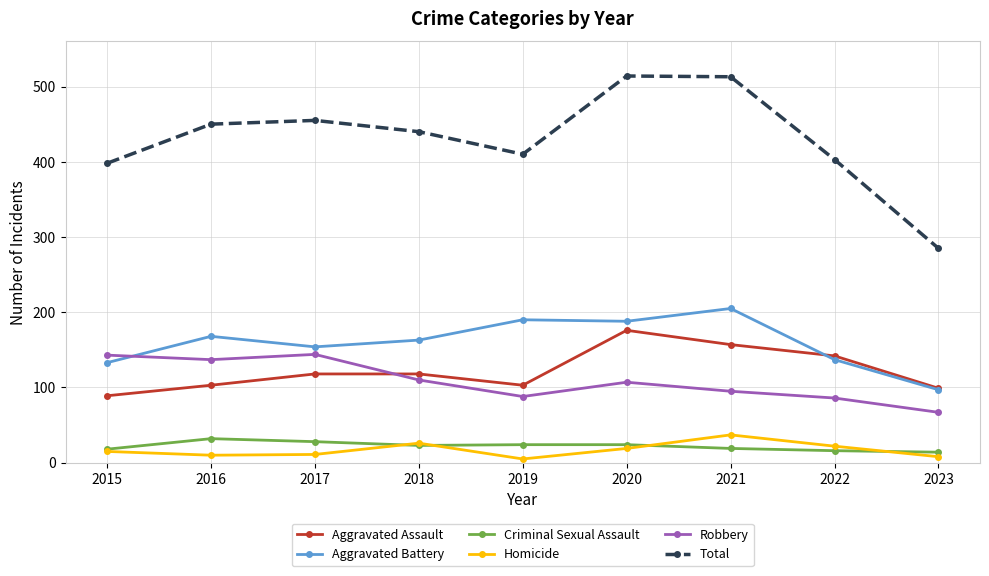

The value of Total at 2019 is 410. True or false?

True